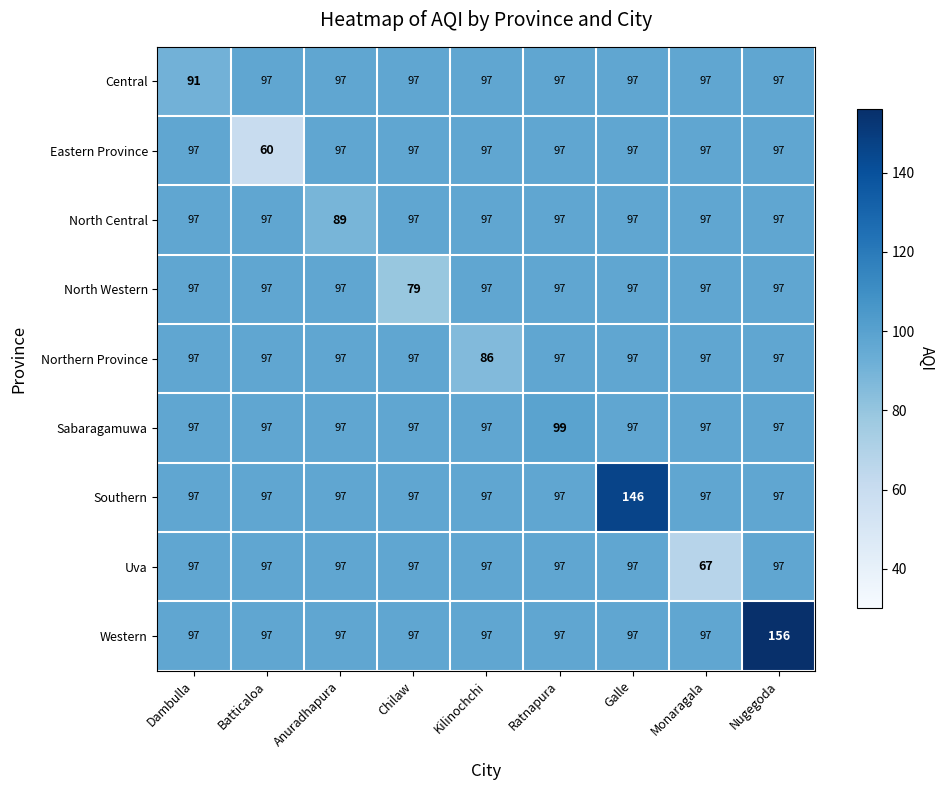

The value of North Western at Monaragala is 165. True or false?

False